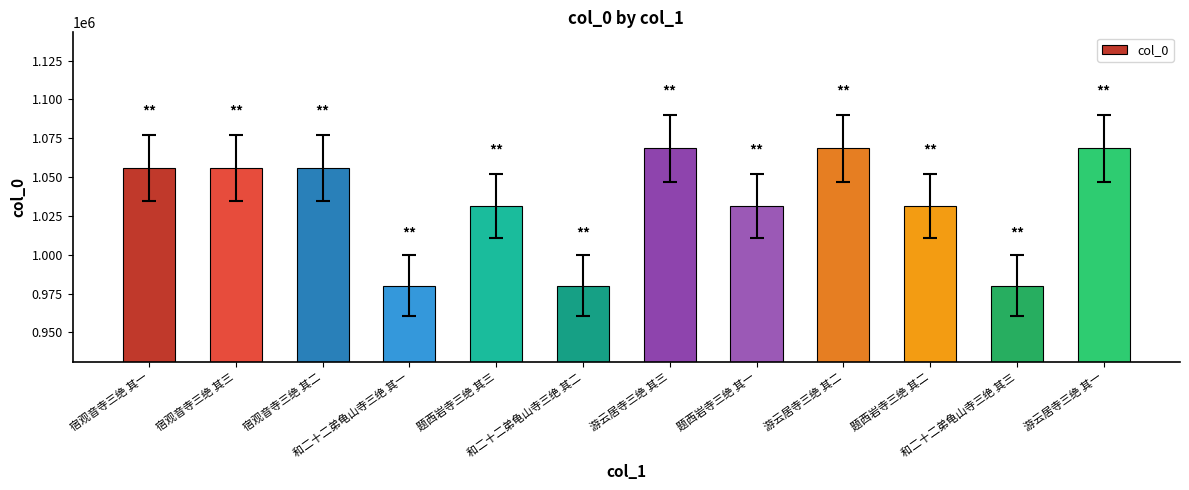

What is the sum of all values?

12406512